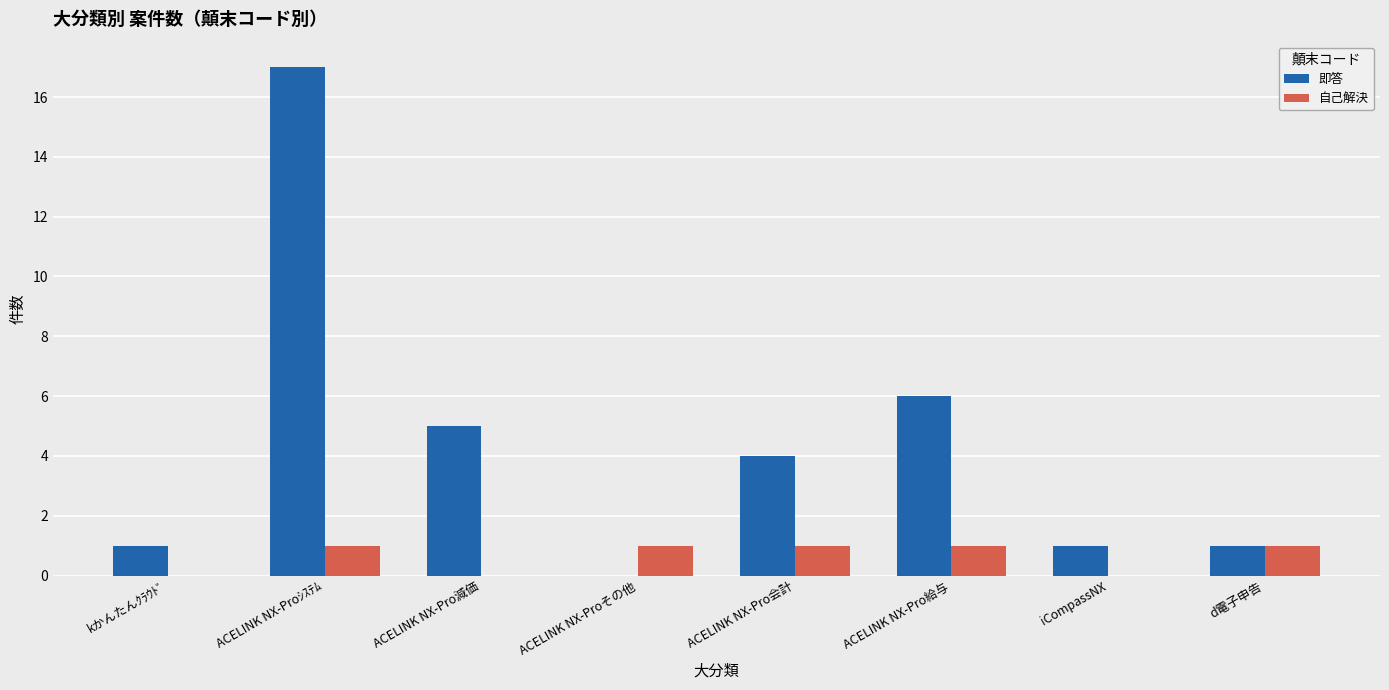

What is the sum of all 自己解決 values?

5